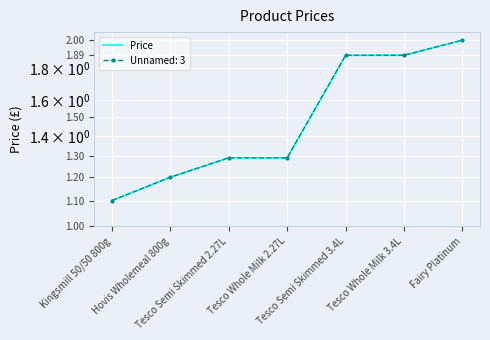

What is the value of the 5th point from the left?

1.9